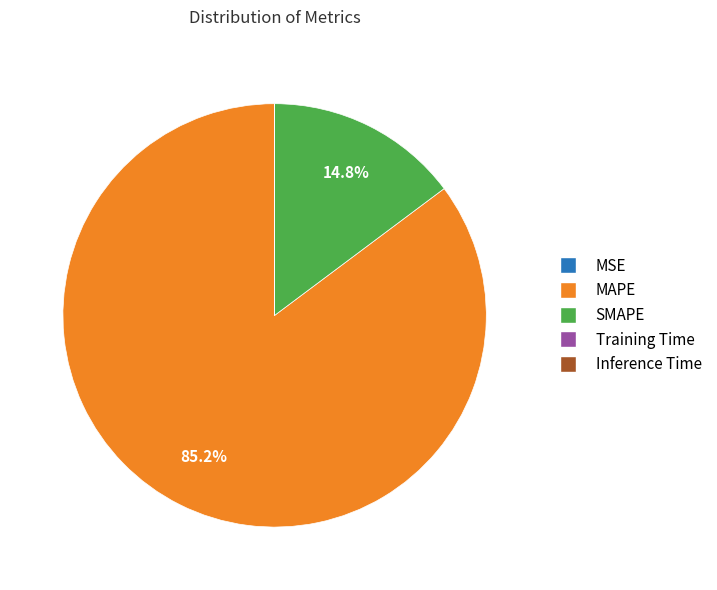

Which slice represents more than half of the pie?

MAPE